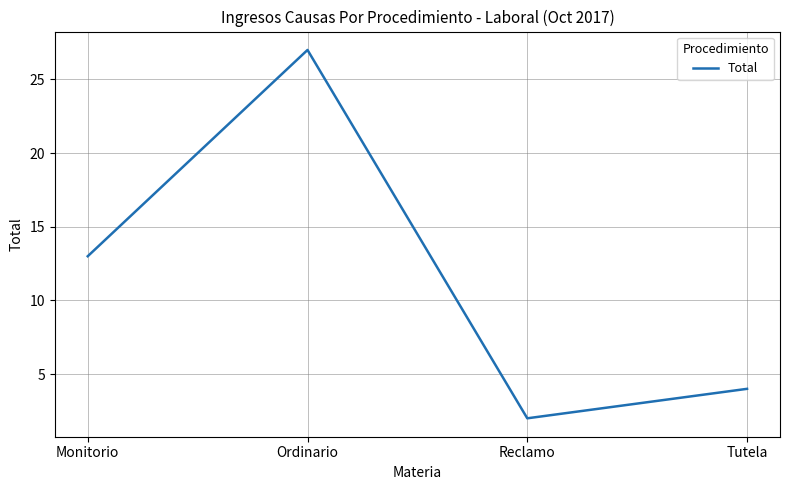

At which label is the value closest to 14?

Monitorio